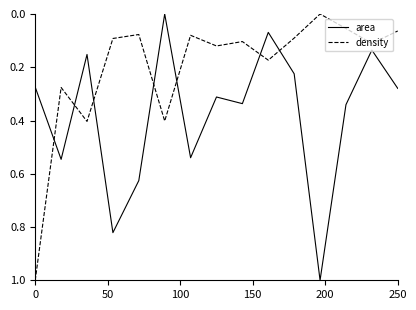

How many intersections are there between density and area?

7